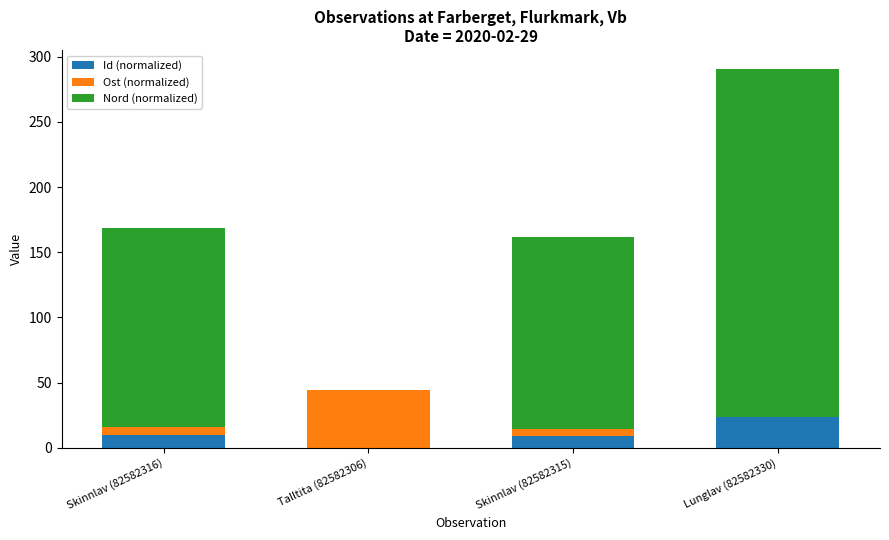

Read the Id (normalized) value at Lunglav (82582330).

24.0